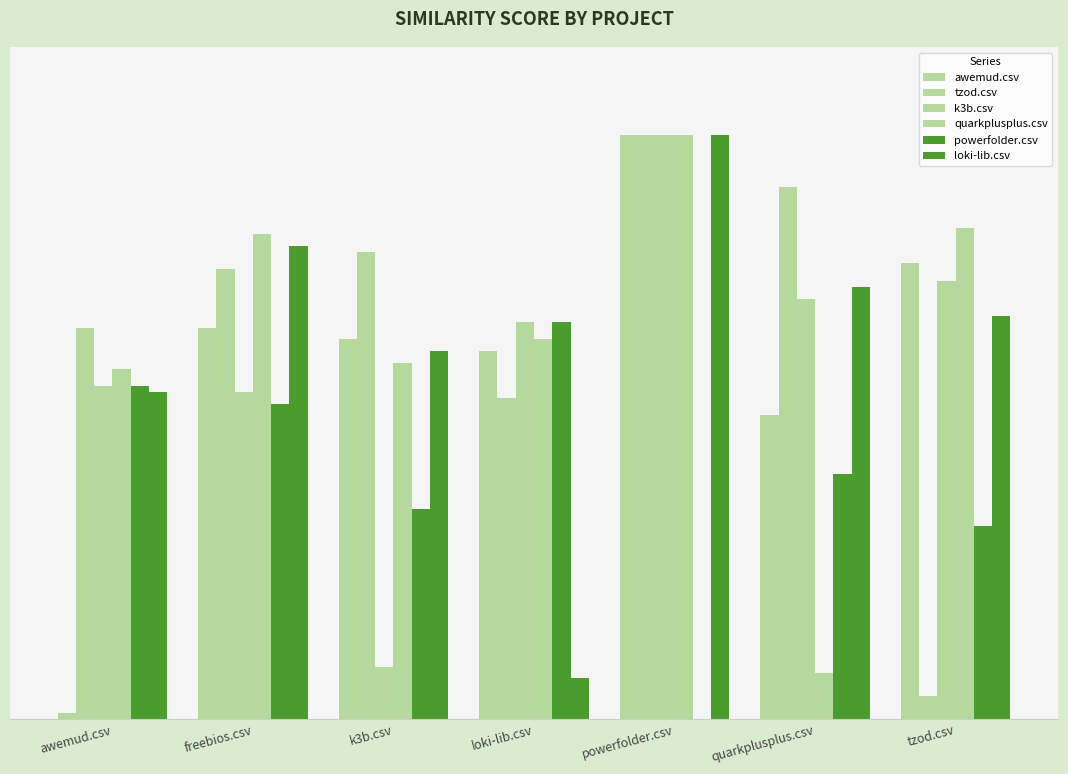

Are the bars grouped side by side (vs. stacked)?

Yes